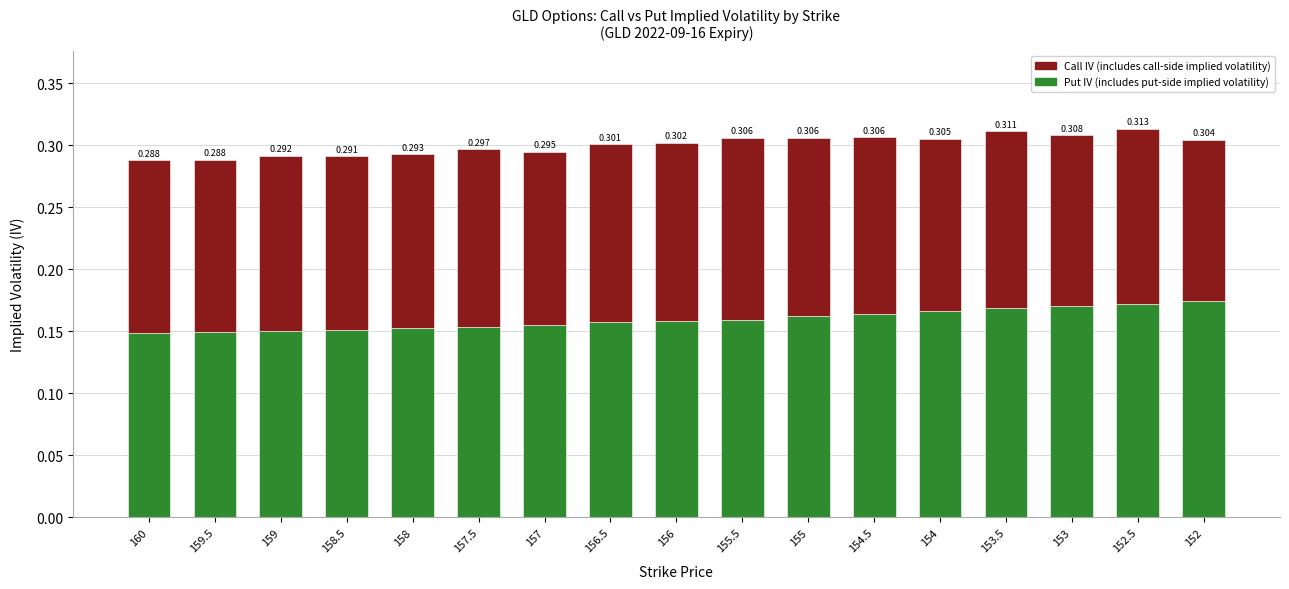

Does the chart contain any negative values?

No